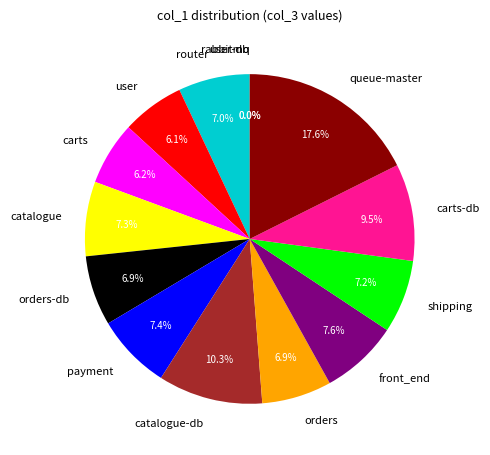

Which slice is the largest?

queue-master